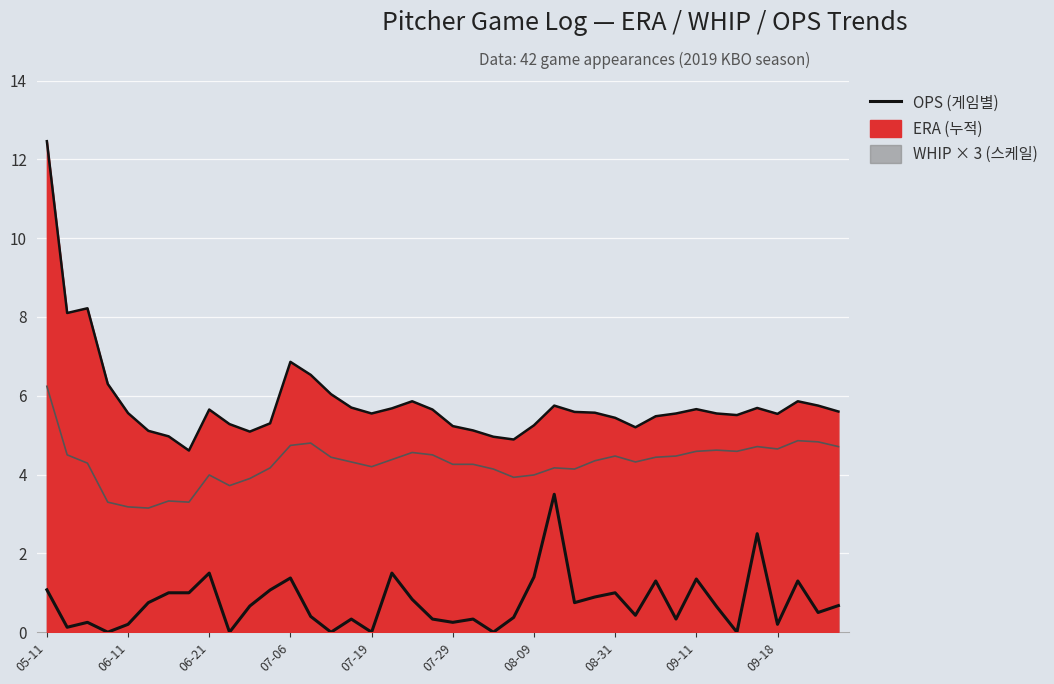

What is the value of the 5th point from the left?

0.2